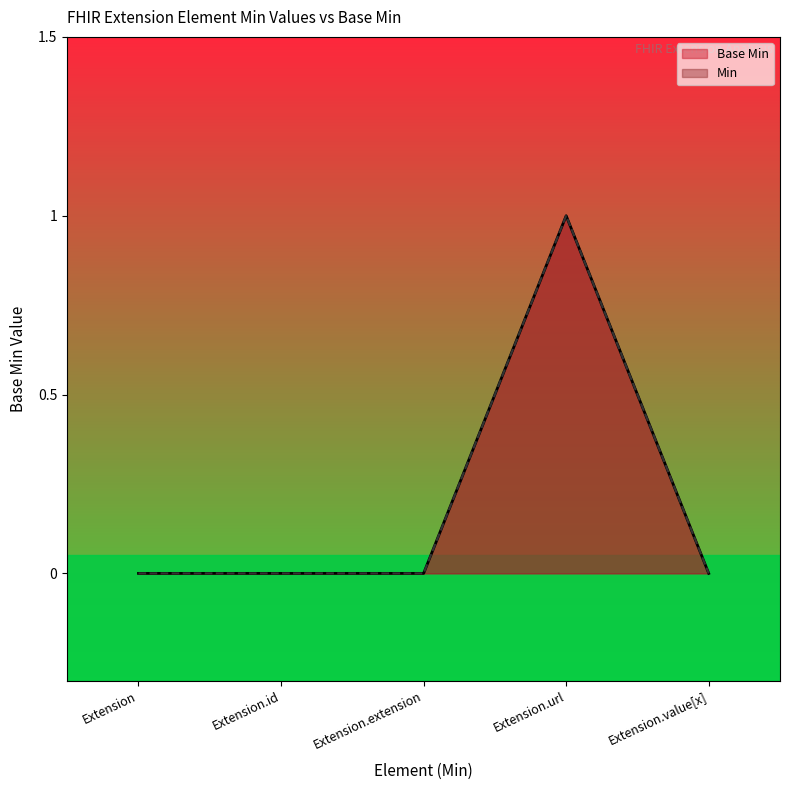

Reading left to right, transcribe all the data shown in this chart.

Extension=0	Extension.id=0	Extension.extension=0	Extension.url=1	Extension.value[x]=0